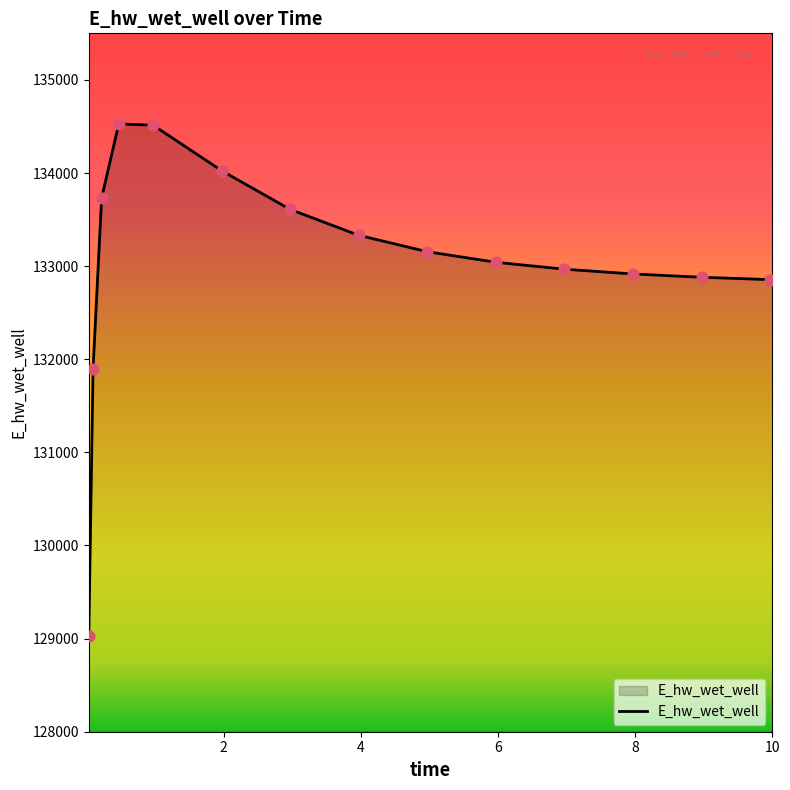

What is the maximum value shown in the chart?

134526.5